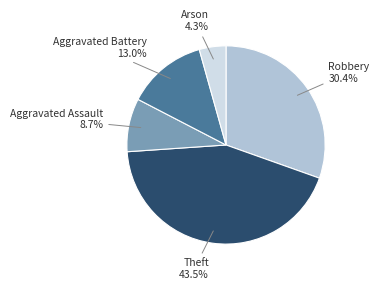

How much of the chart is everything except Theft?

56.5%